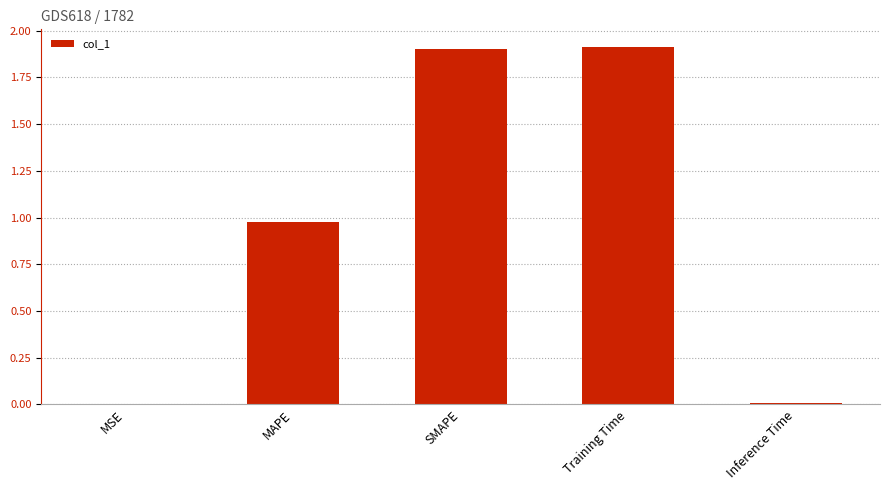

What is the sum of the values at MAPE and Training Time?

2.9